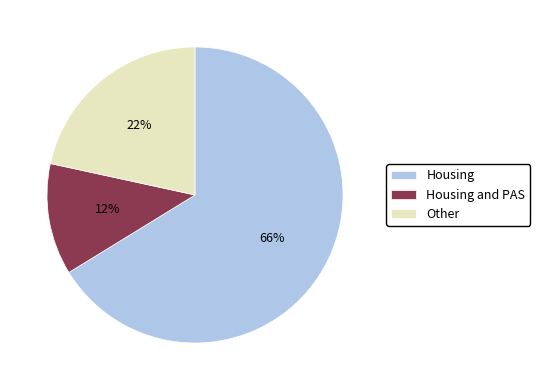

Count the number of slices in the pie.

3